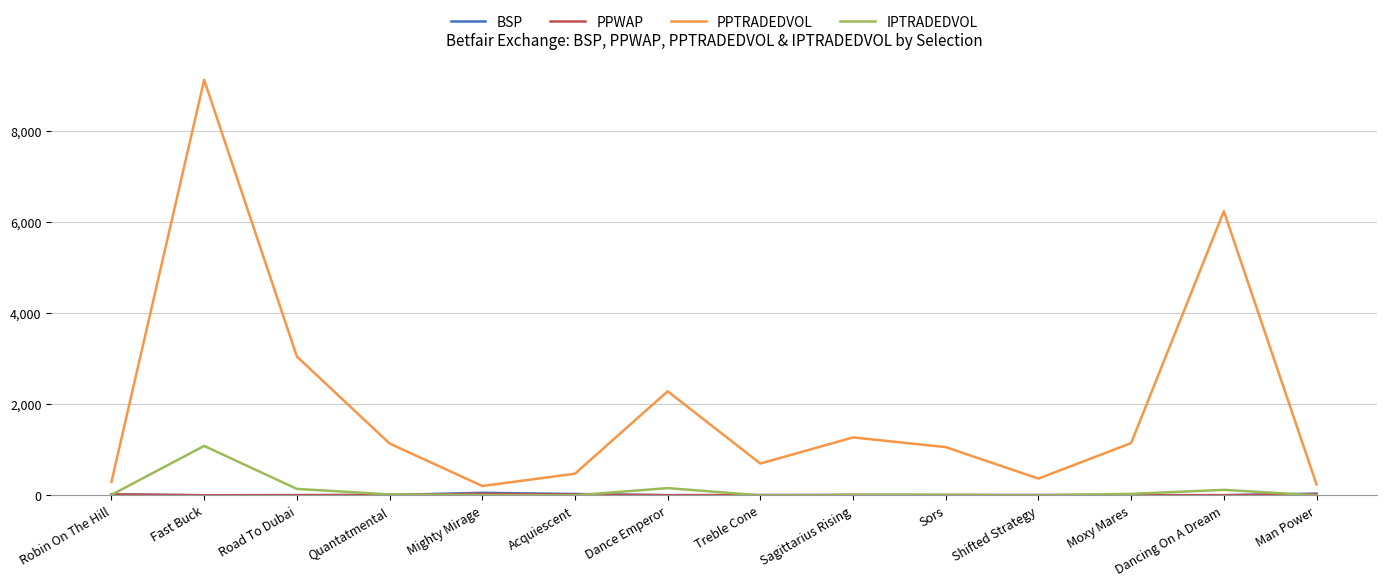

What position from the left is Fast Buck?

2